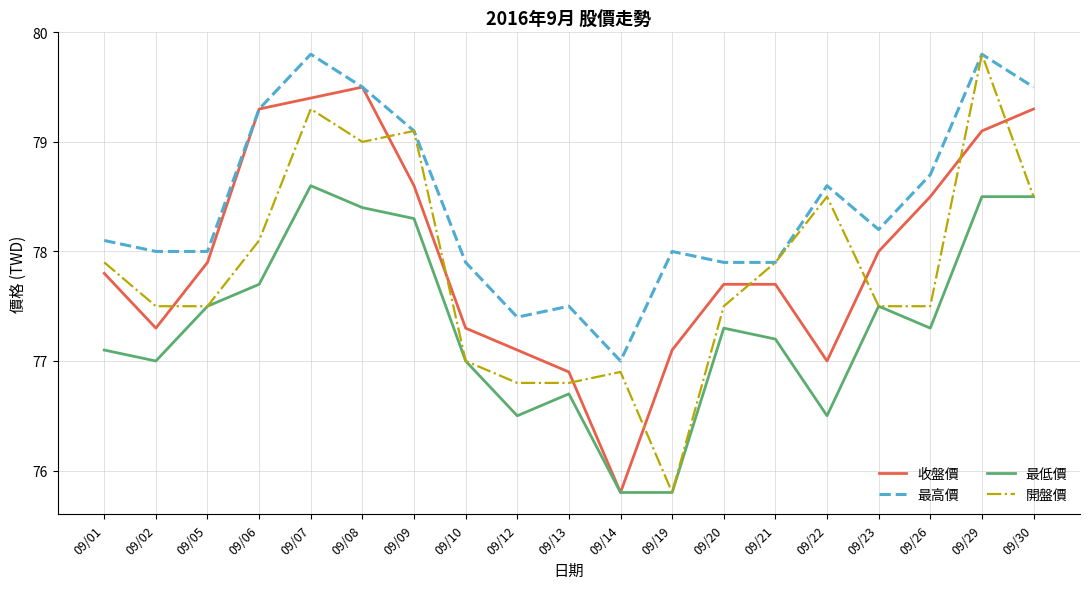

Where does the 收盤價 series first go above 77?

09/01